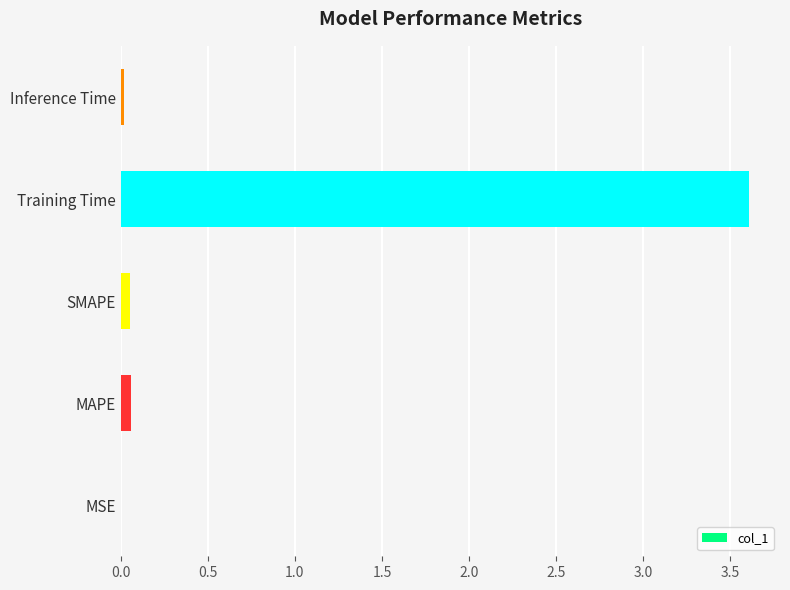

What is the maximum value shown in the chart?

3.6